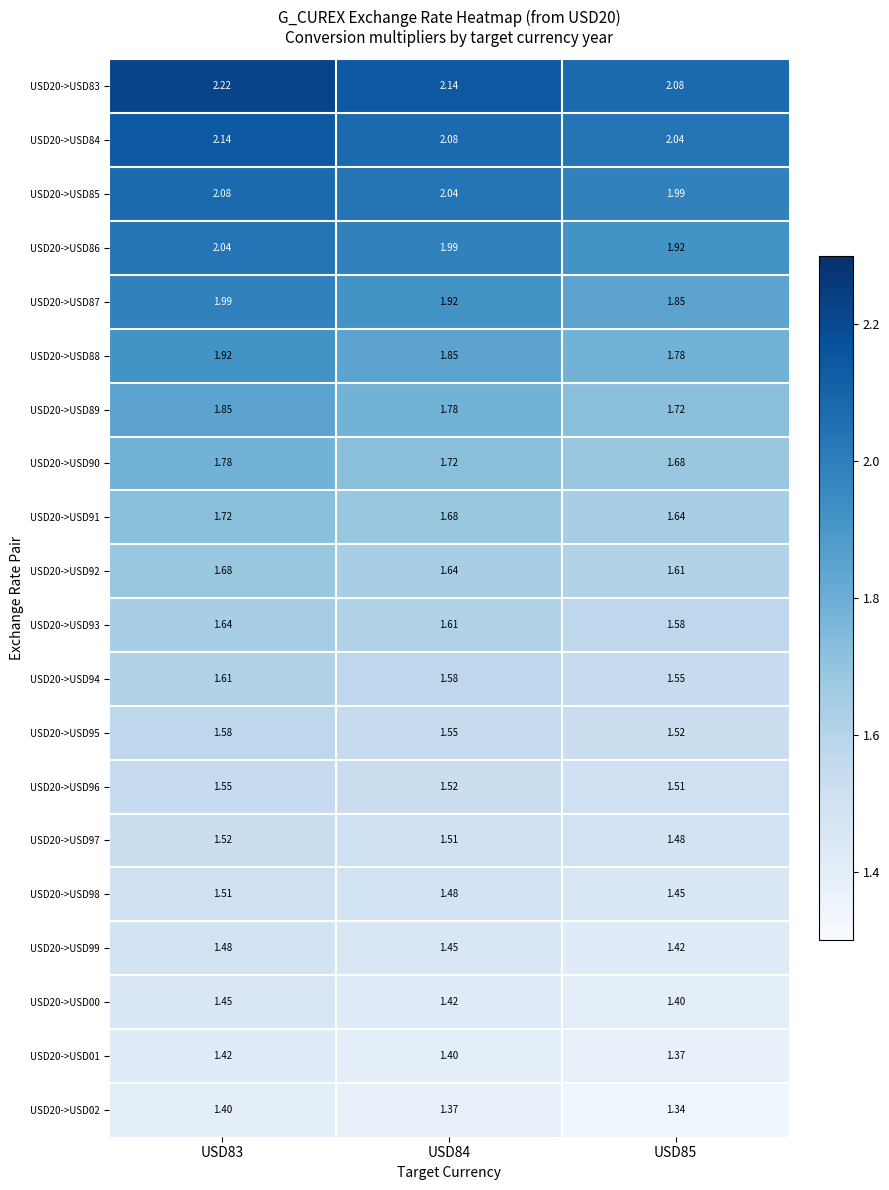

How many series are shown in this chart?

20